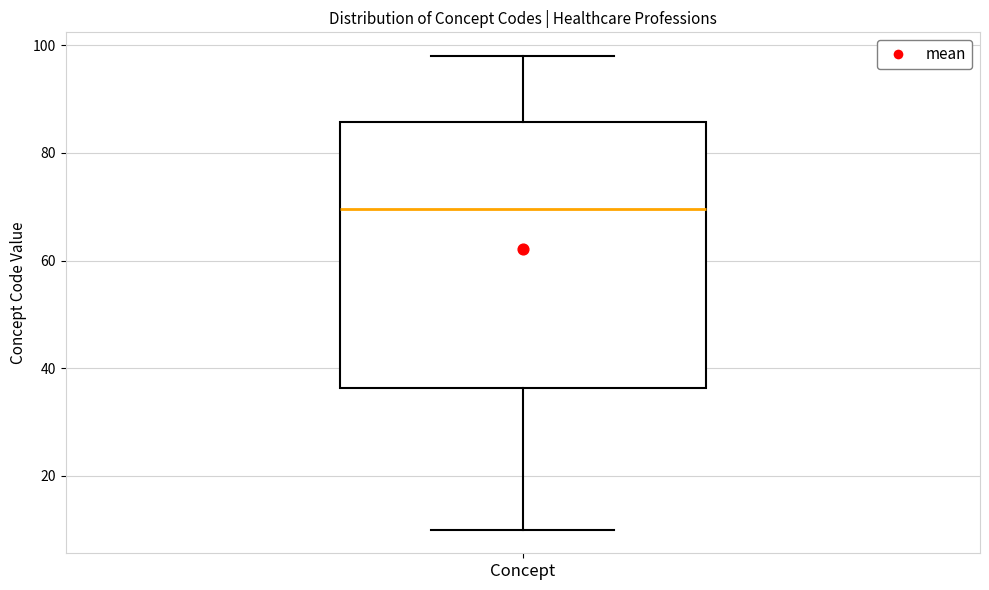

Where does the median line of the box for Concept sit on the y-axis? The values are not printed on the chart, so give them approximately, as read against the axis.

70